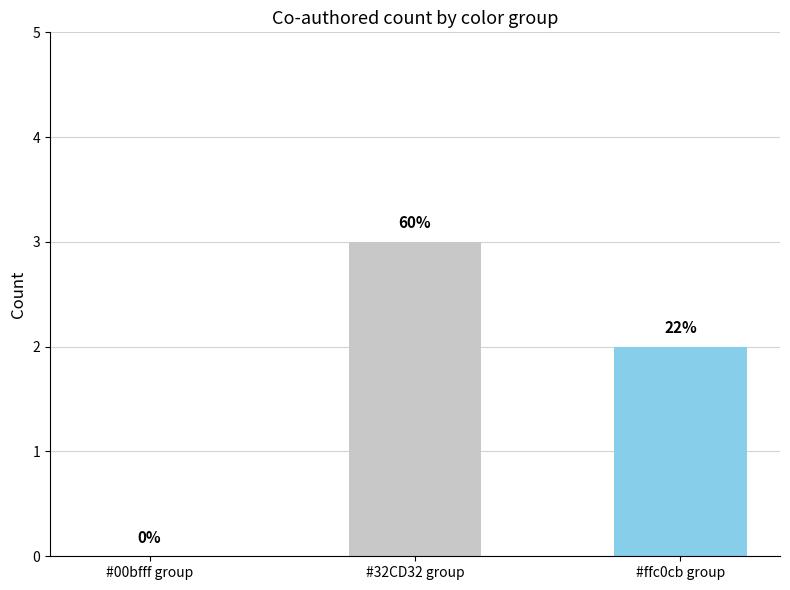

Are the bars horizontal?

No